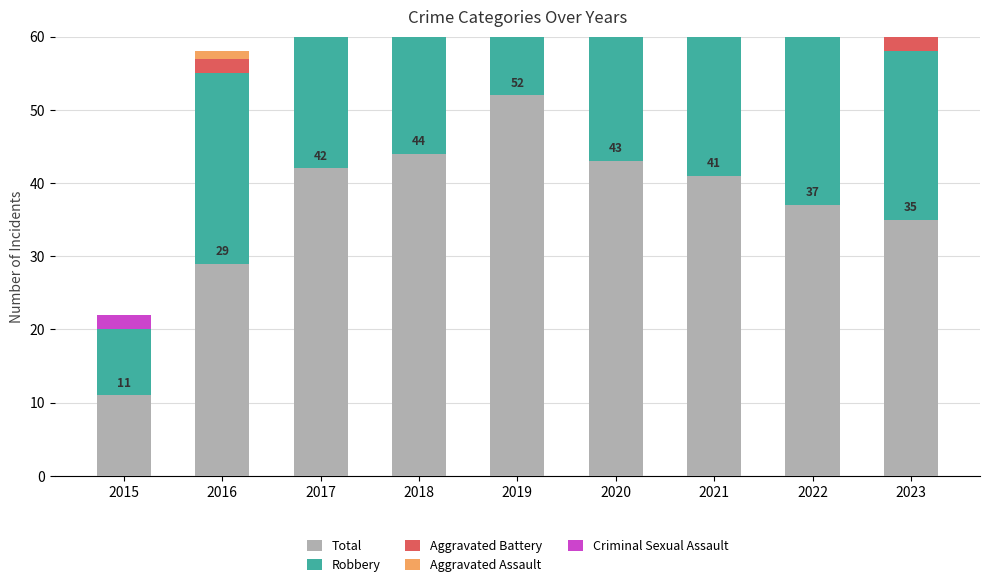

What is the greatest value displayed?

52